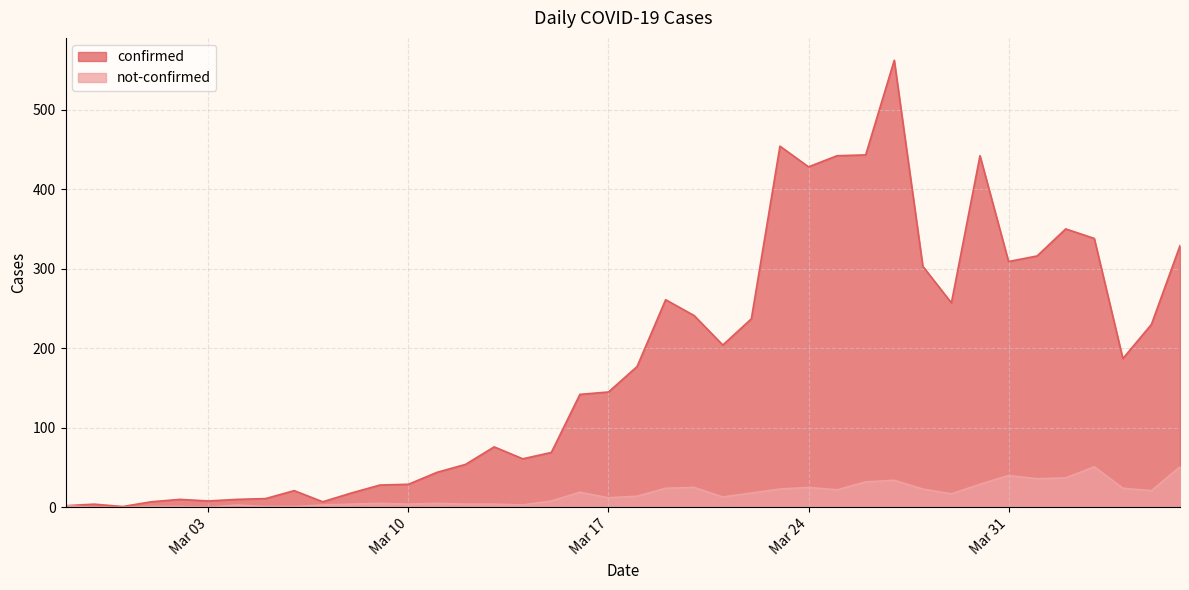

Which series has the widest spread of values?

confirmed